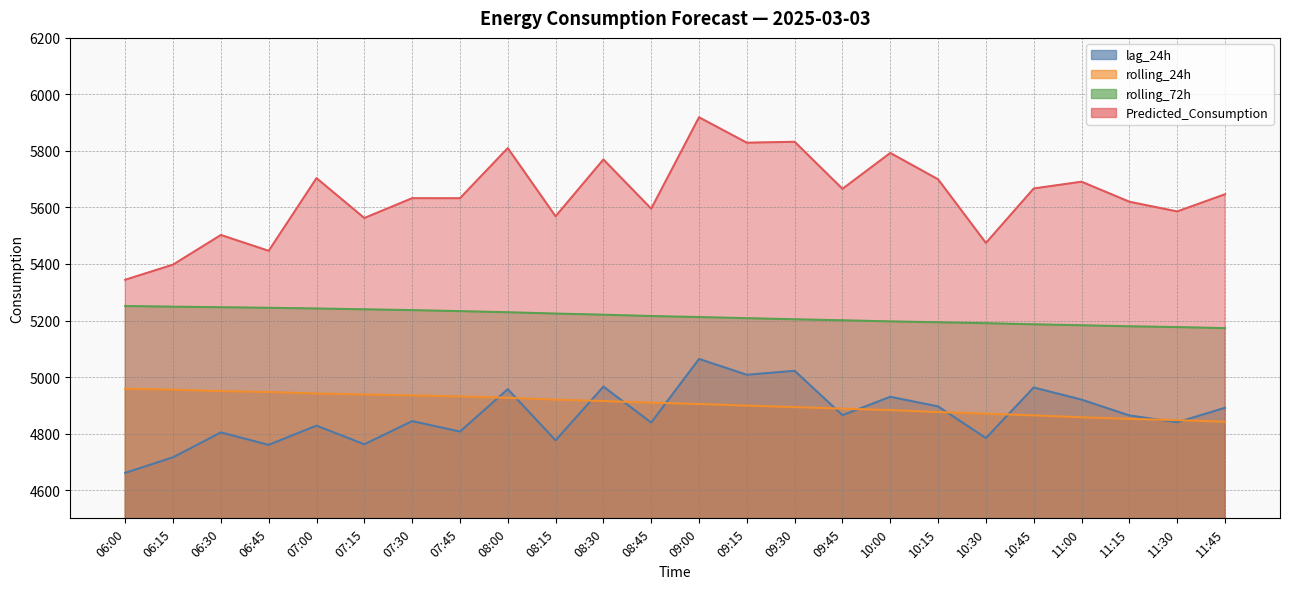

How many series are shown in this chart?

4